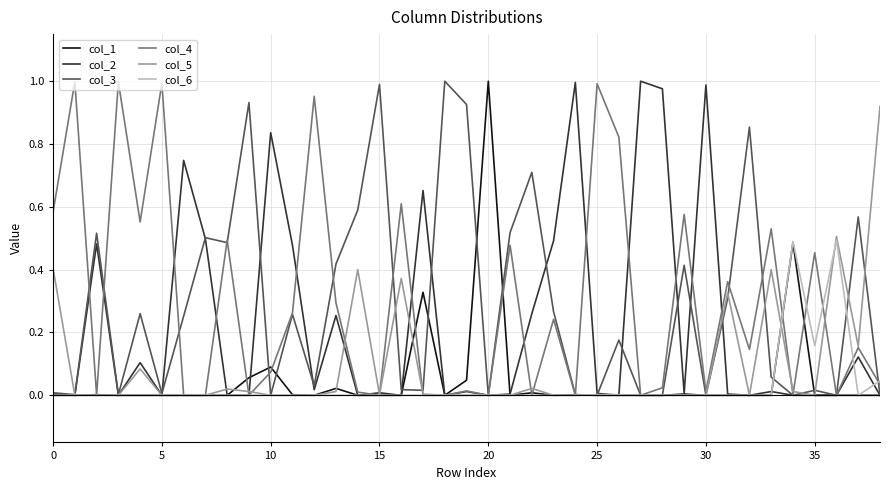

Count the number of data series in this chart.

6